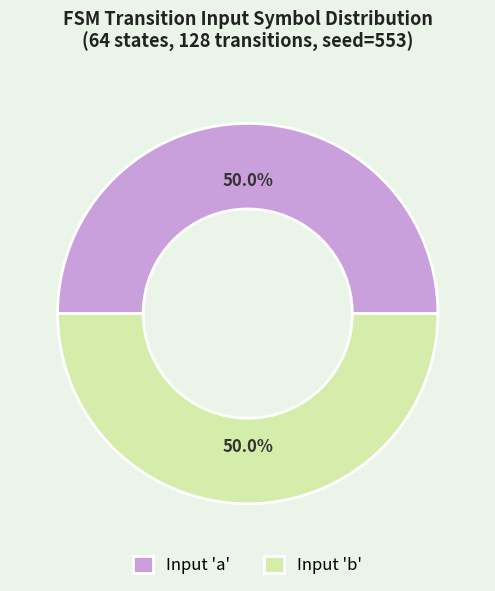

To the nearest percent, what is the average slice percentage?

50%